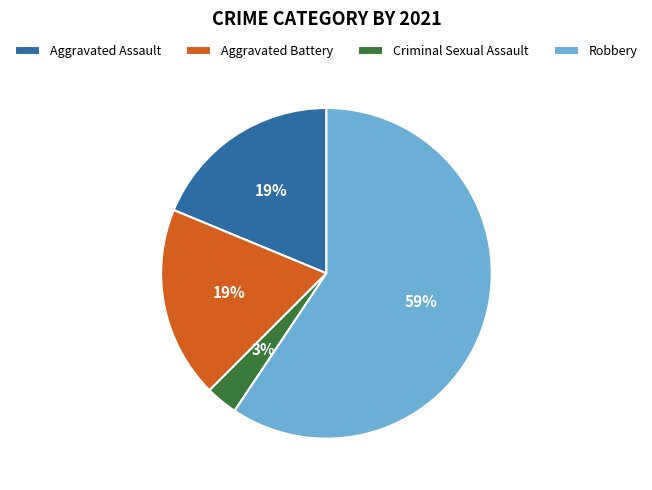

Combined, do Aggravated Battery and Robbery account for over 50%?

Yes